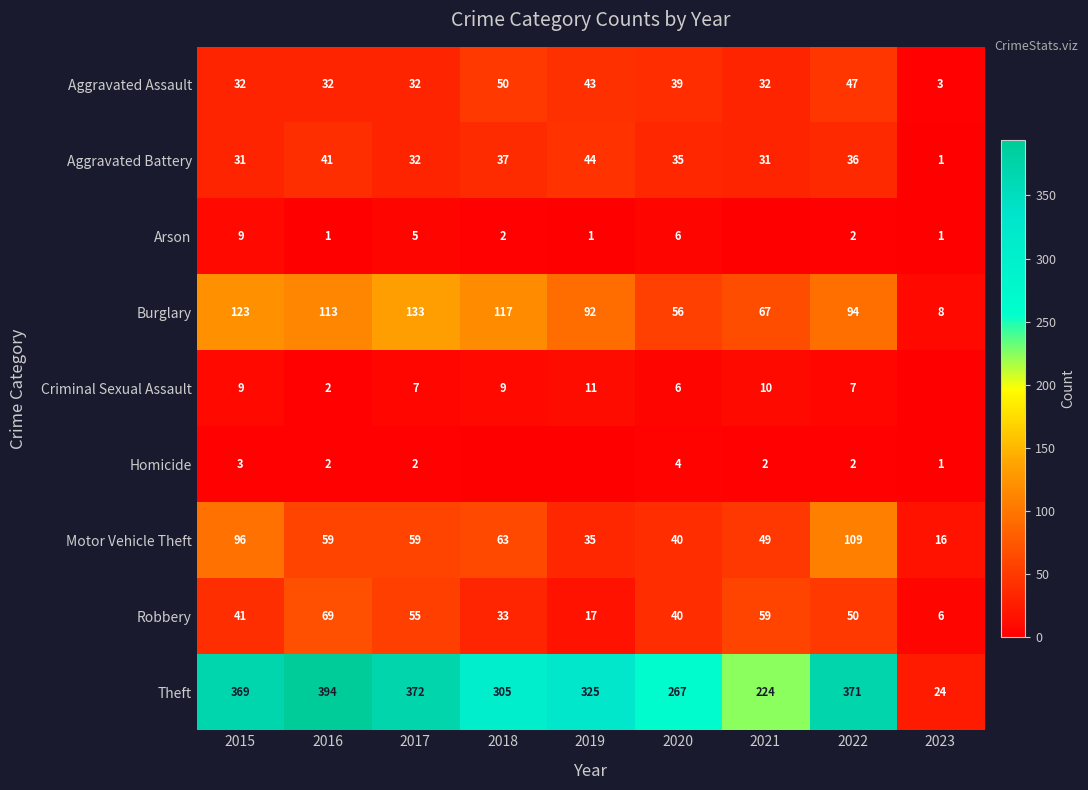

What is the sum of the Aggravated Assault values at 2020 and 2022?

86